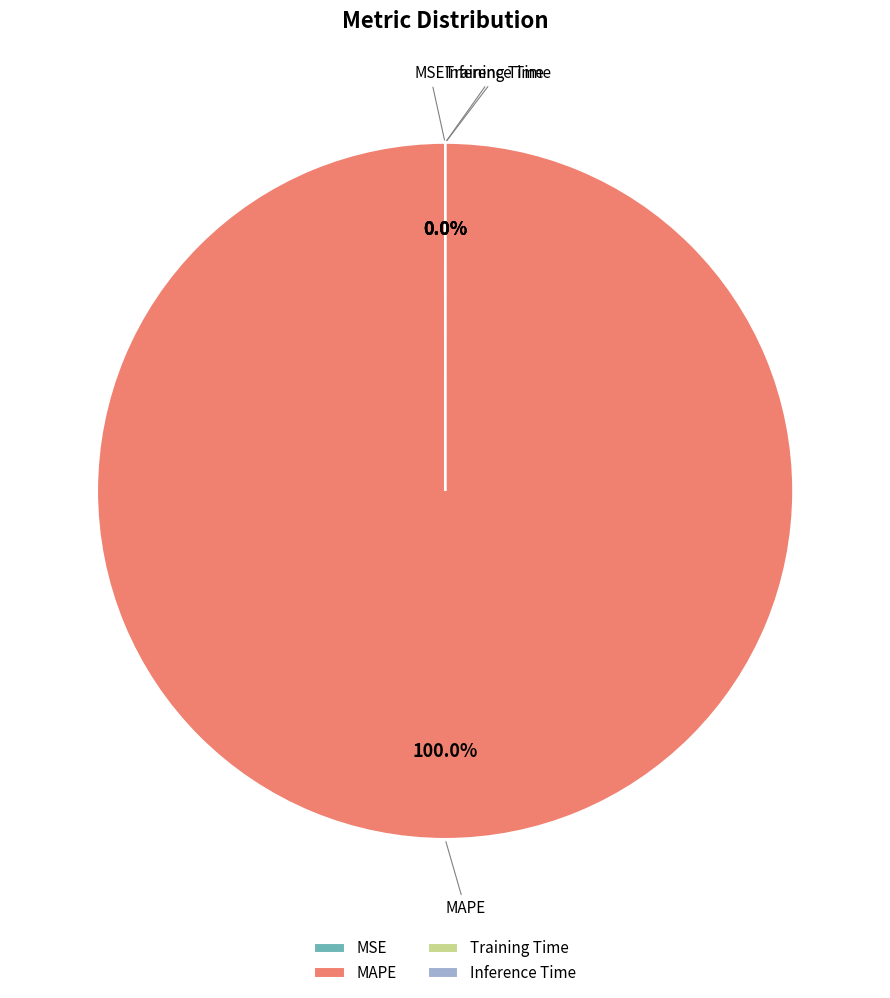

Does MAPE account for over 50% of the chart?

Yes